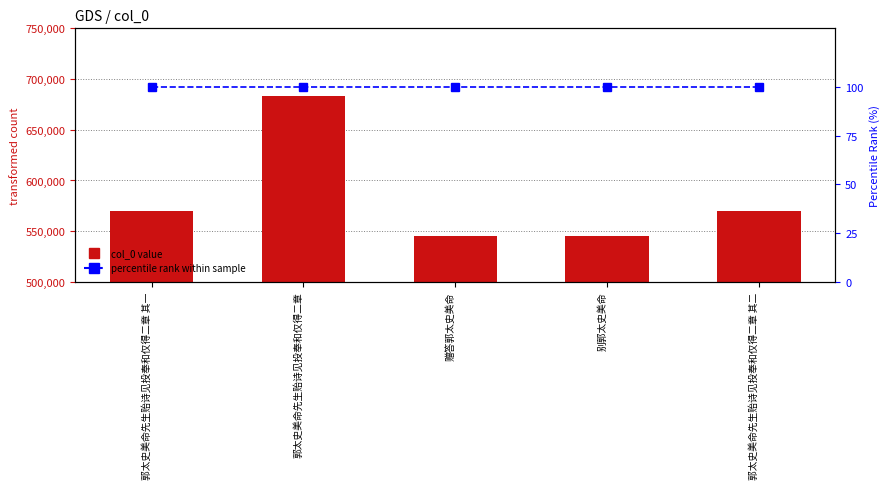

What is the value of the percentile rank bar at the 4th from the left?

100